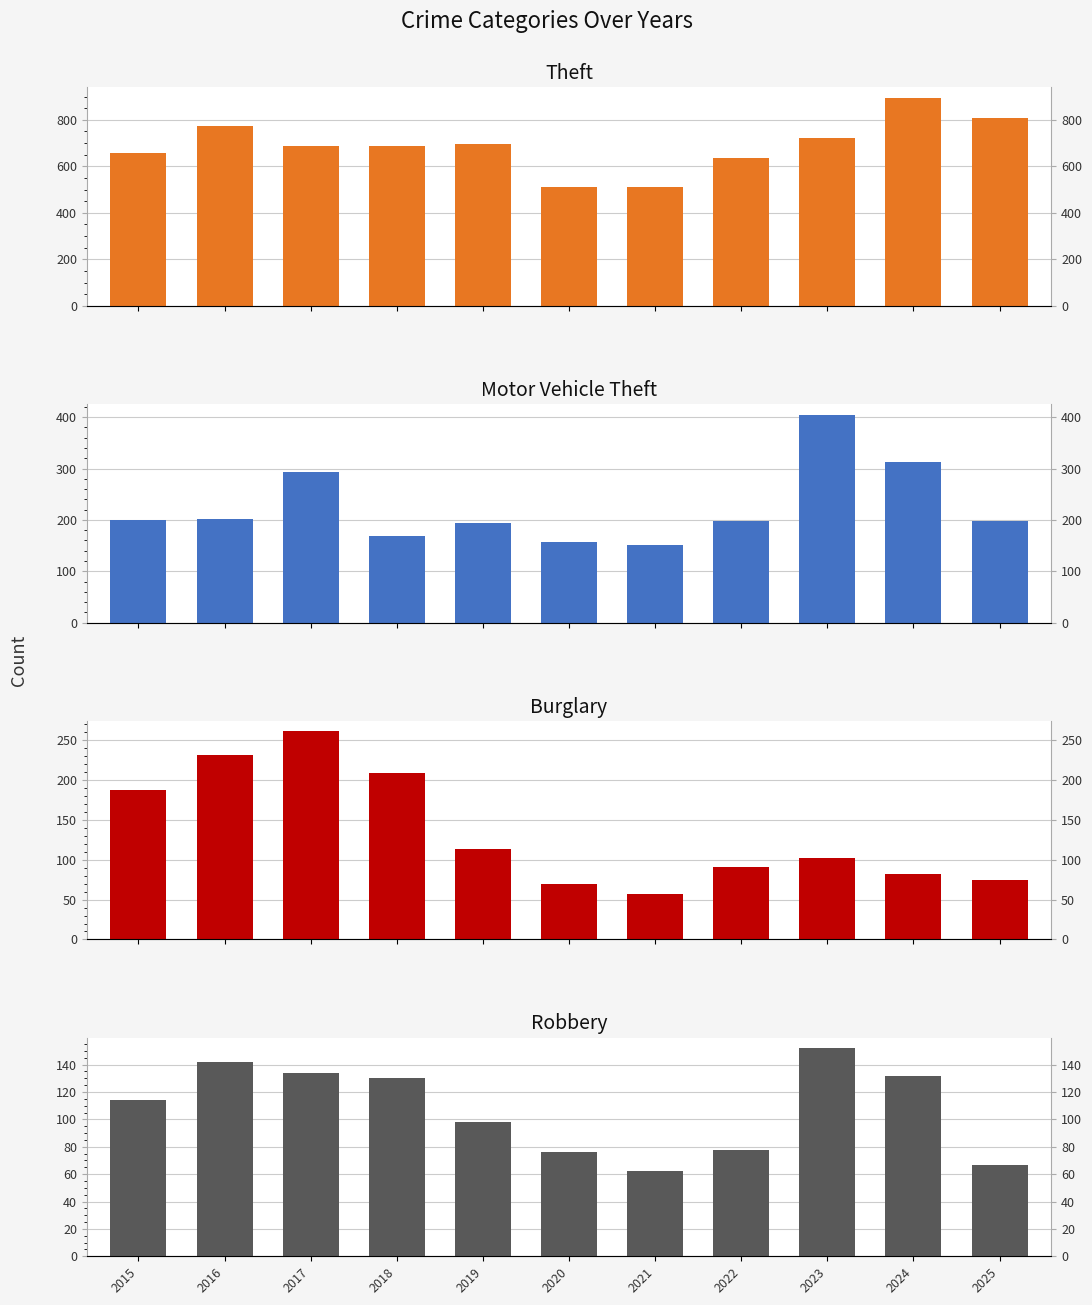

What is the value of the Burglary bar at the 1st from the left?

188